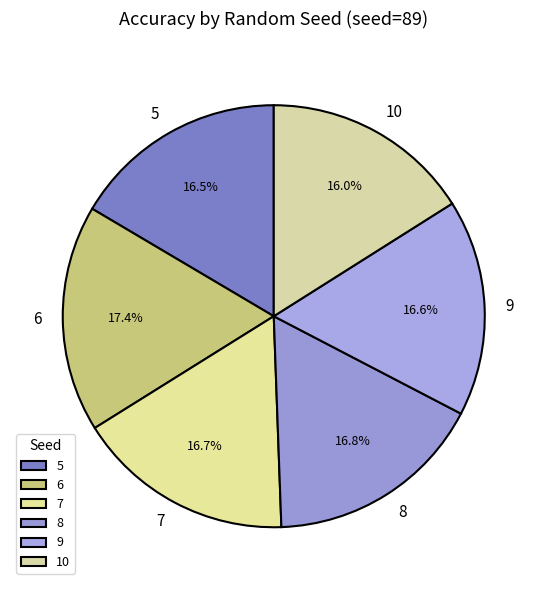

What is the total percentage of 9 and 8?

33.4%